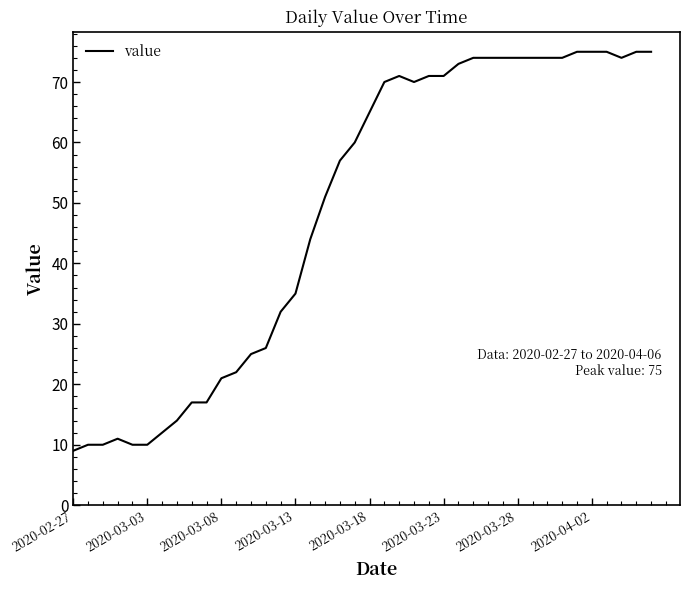

What is the minimum value shown in the chart?

9